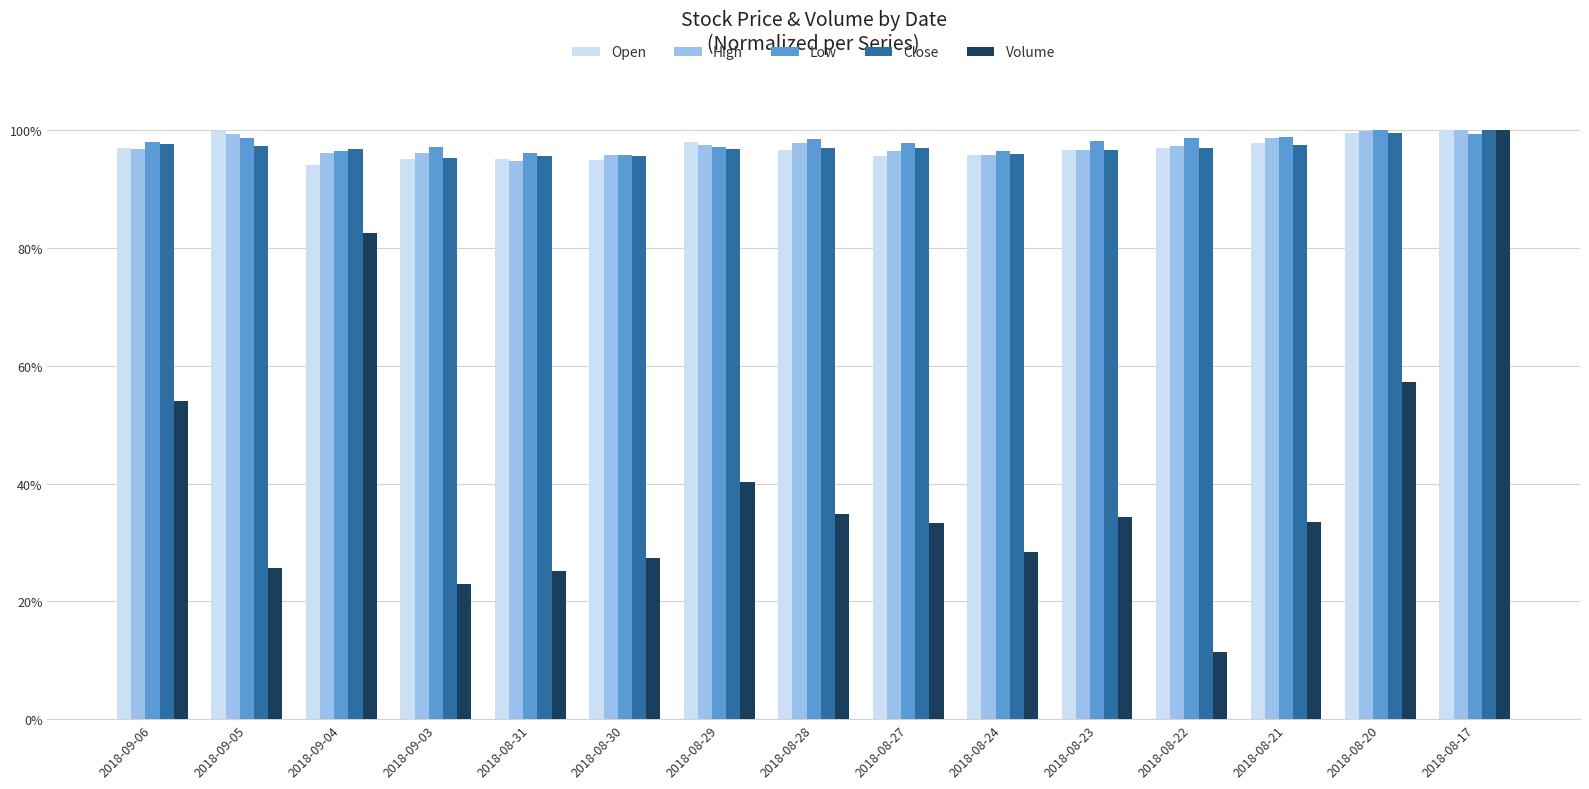

What is the difference between the highest and lowest values at 2018-09-03?

0.7